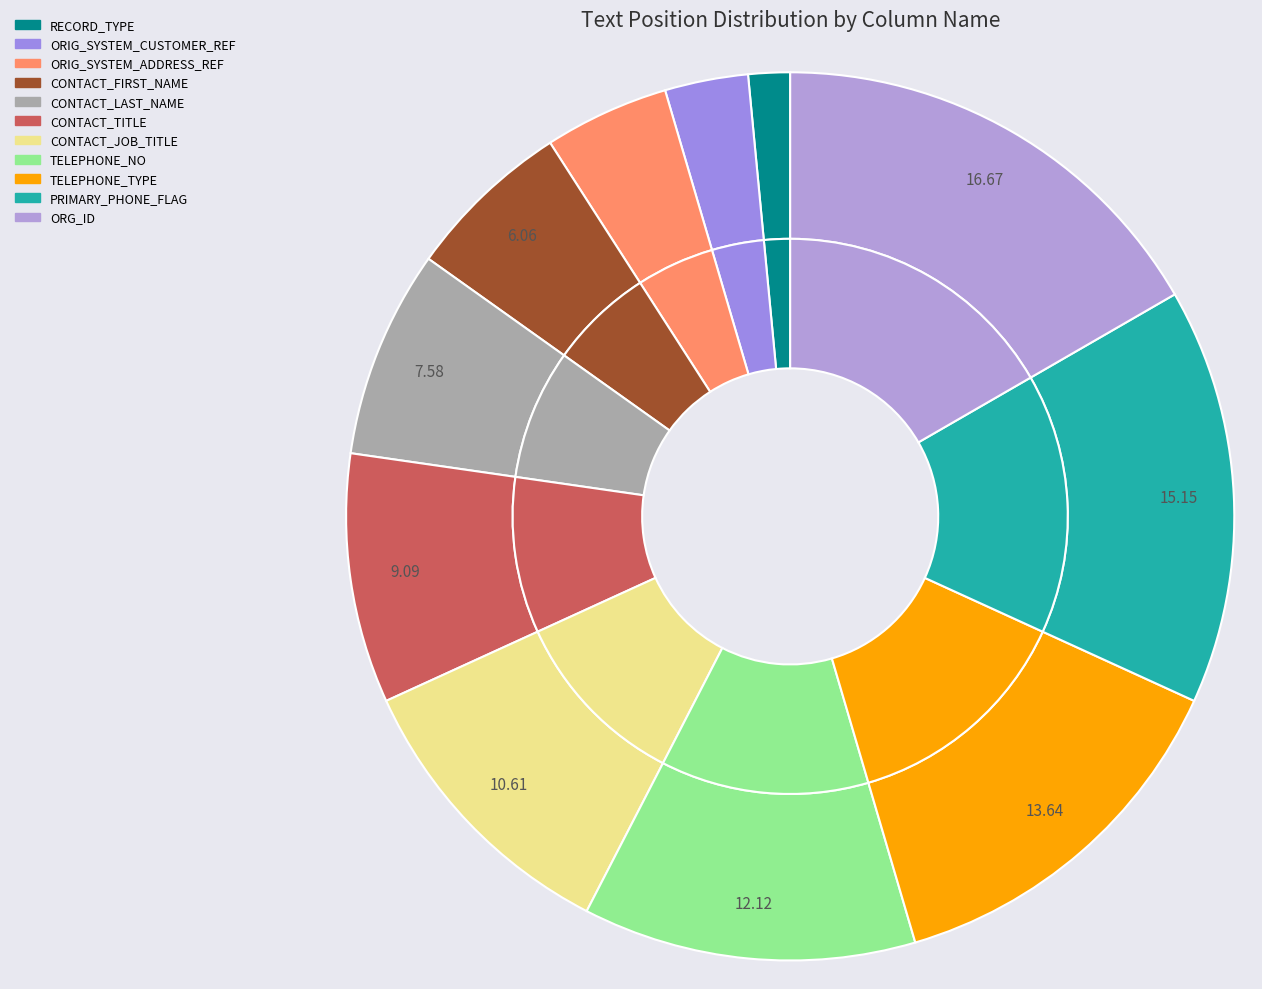

To the nearest percent, what is the average slice percentage?

9%